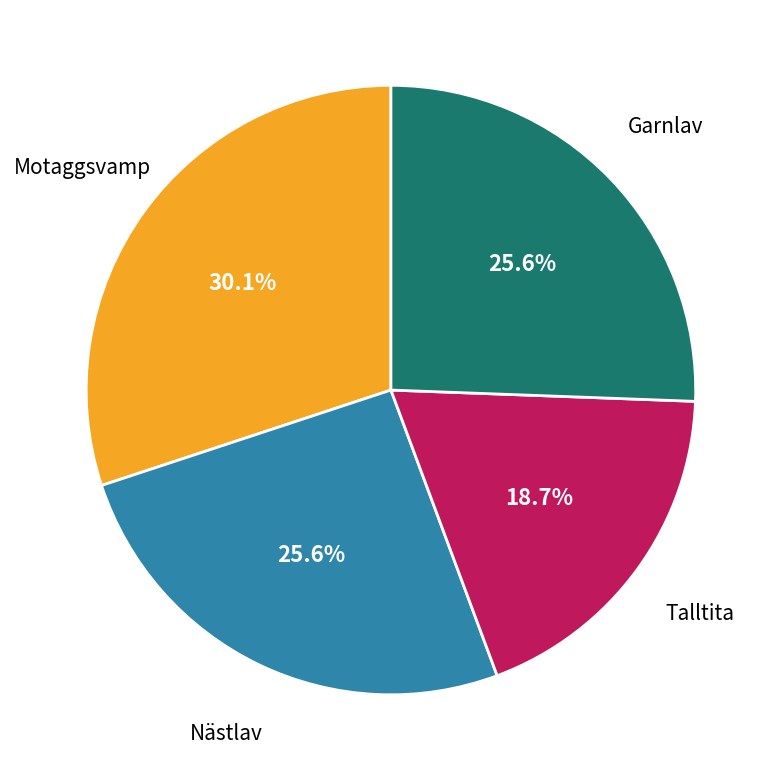

Count the number of slices in the pie.

4